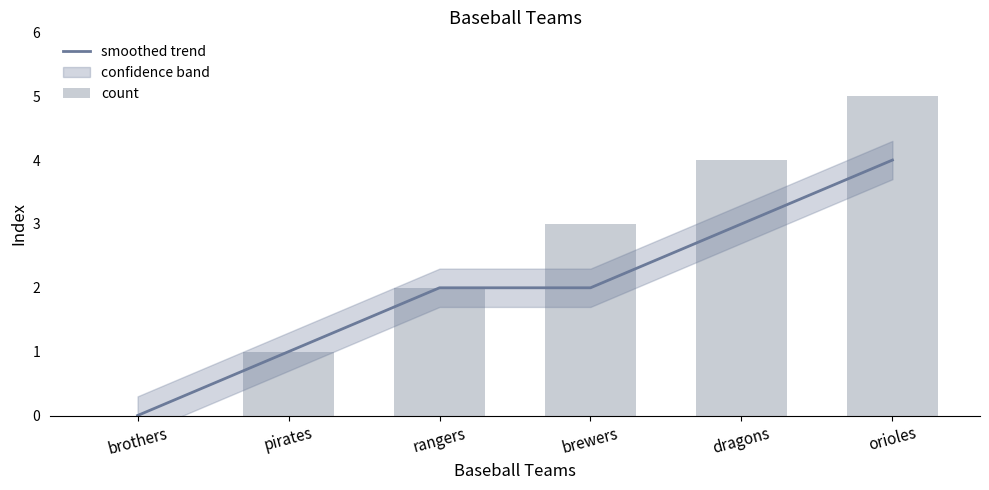

Is it true that smoothed trend equals 4 at orioles?

True